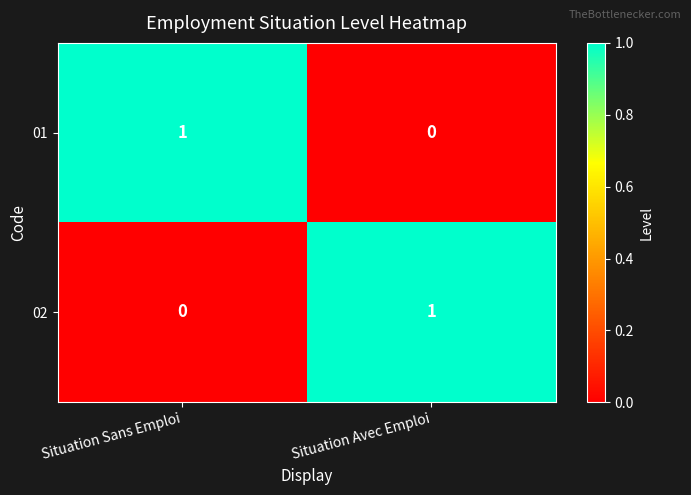

True or false: 02 has a value of 2 at Situation Avec Emploi.

False